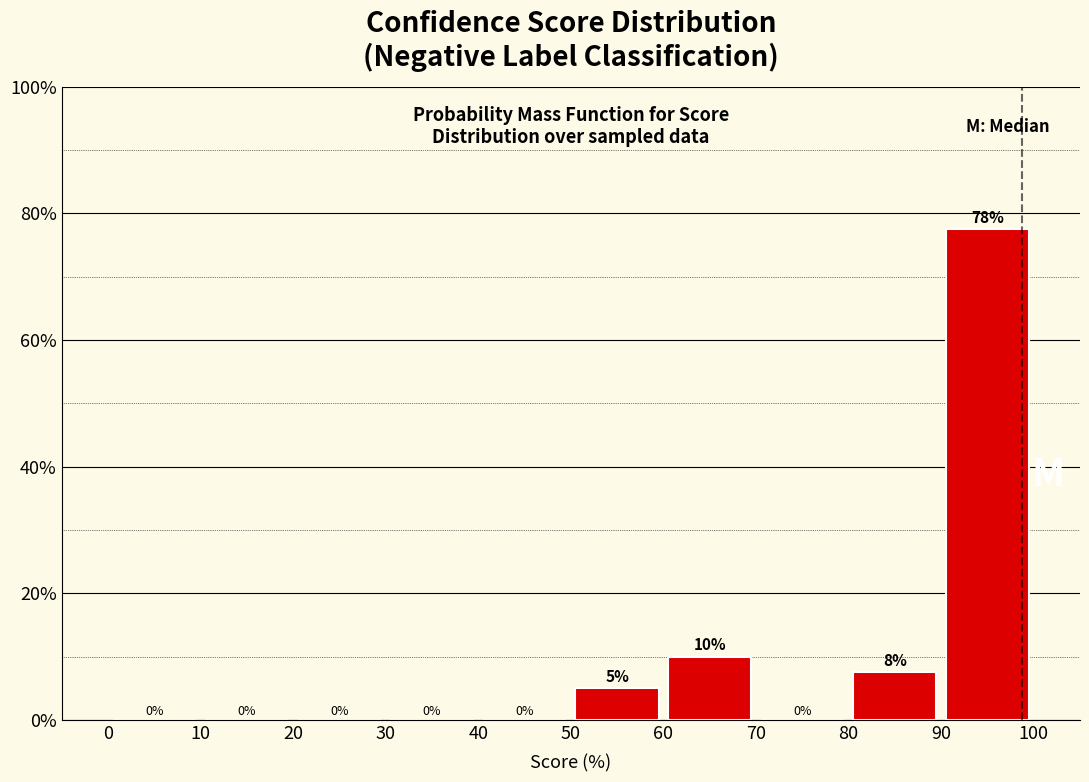

Over which range of the x-axis is the bar tallest?

90 to 100